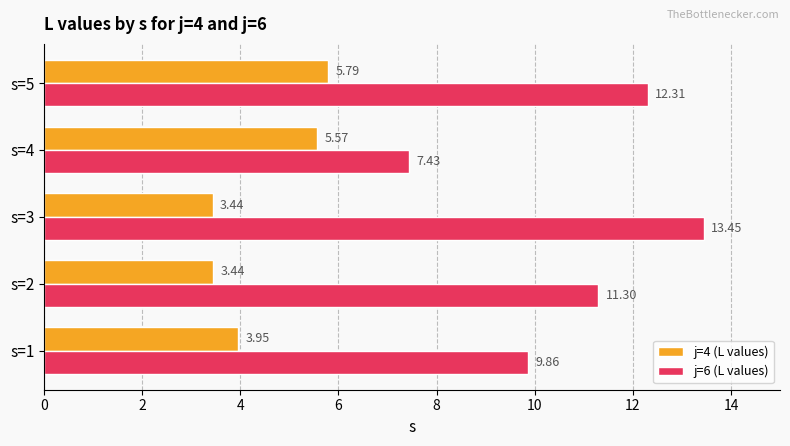

Count the number of categories in the chart.

5